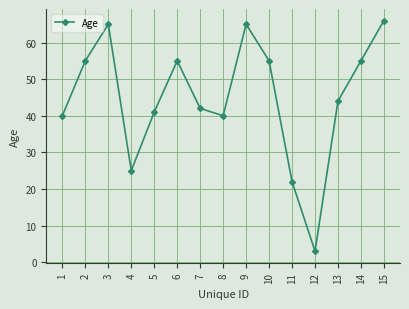

How many categories are shown in the chart?

15